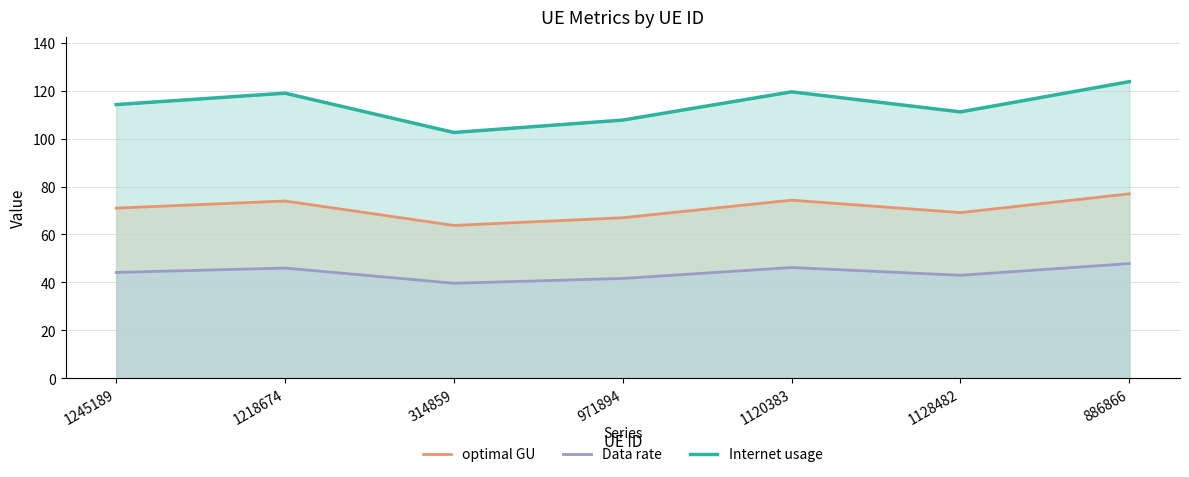

What are all the series names shown in the legend?

optimal GU, Data rate, Internet usage